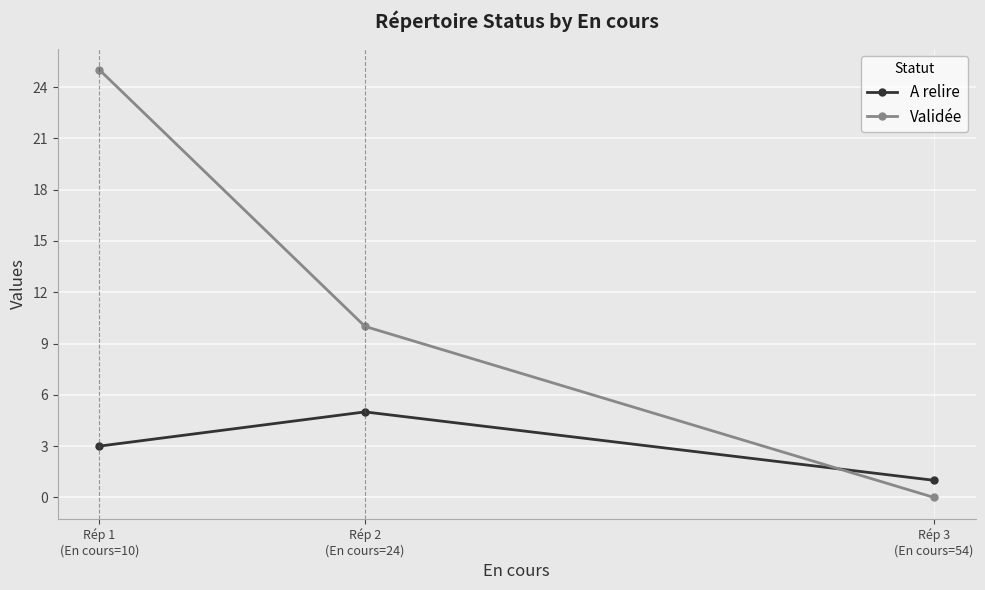

List the series in order of their overall mean, lowest first.

A relire, Validée